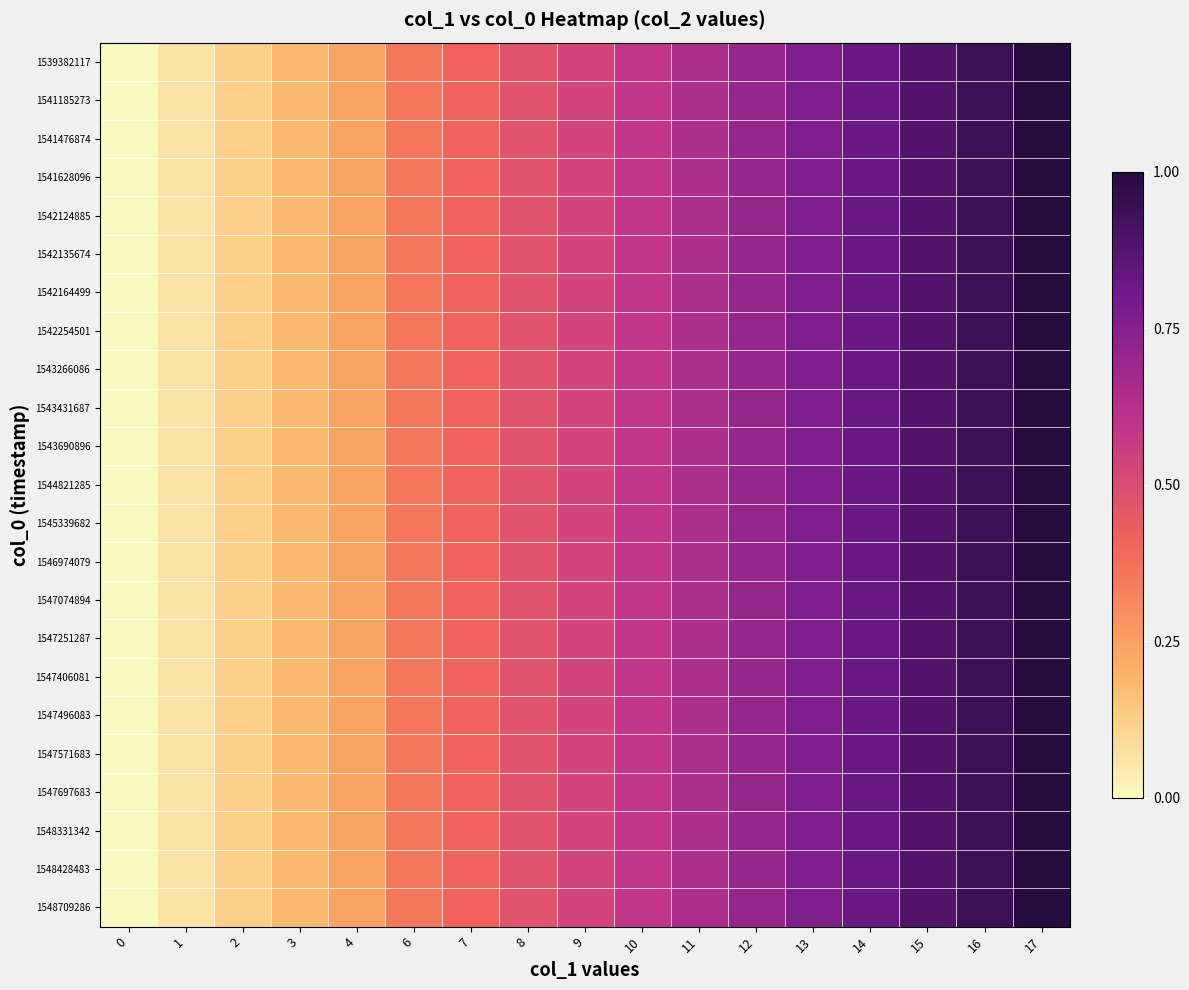

Which series changed the most between 3 and 9?

1539382117